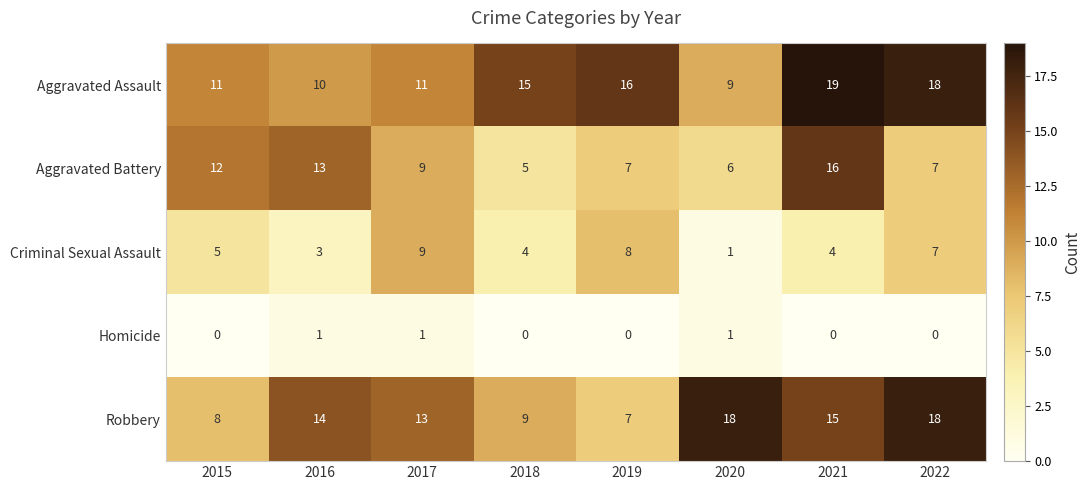

What is the difference between the Aggravated Battery values at 2021 and 2022?

9